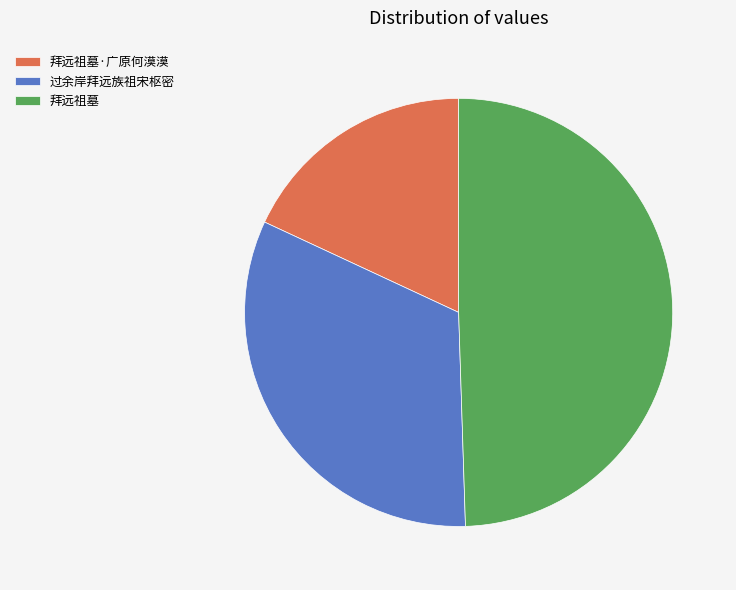

Combined, do 拜远祖墓·广原何漠漠 and 过余岸拜远族祖宋枢密 account for over 50%?

Yes